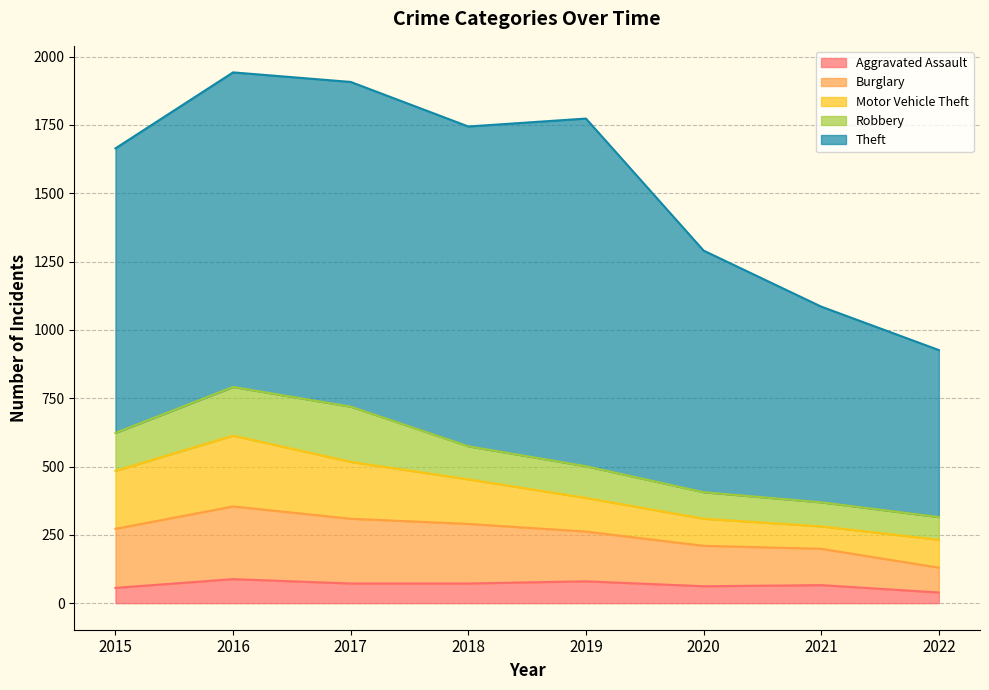

How many lines are shown in the chart?

5